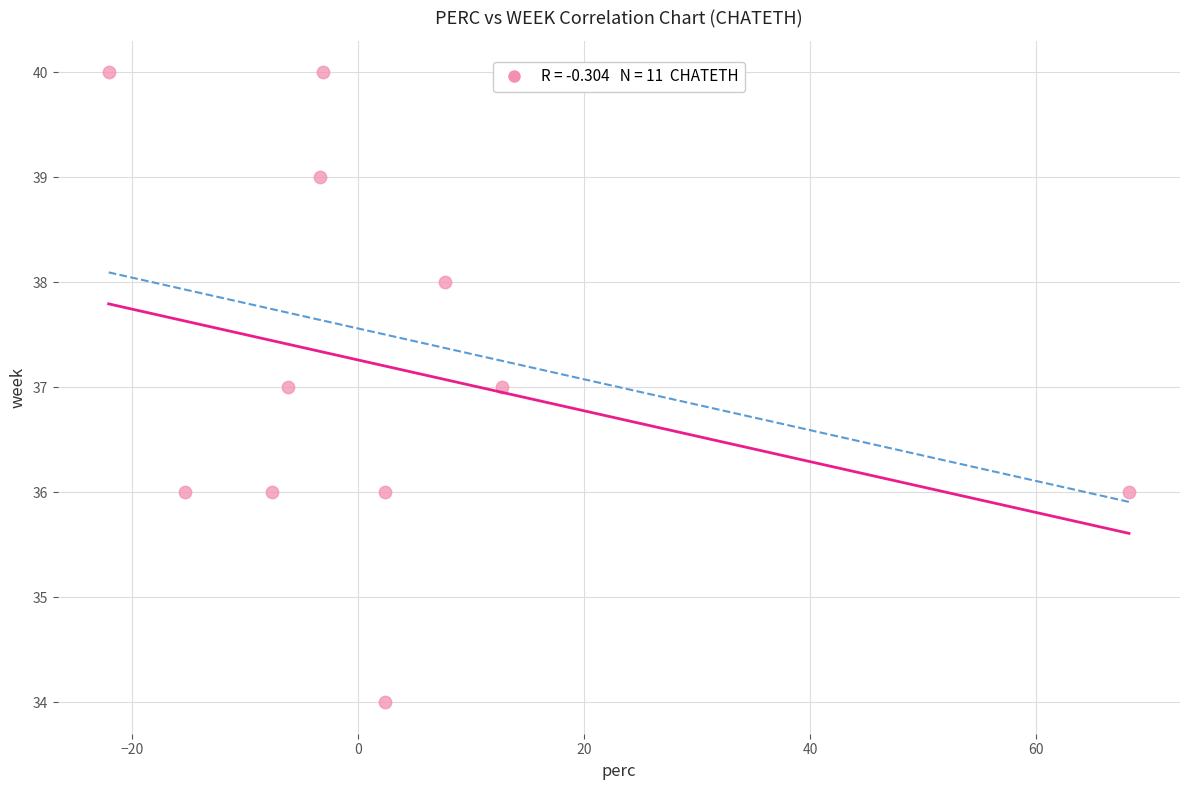

What is the average Y value?

37